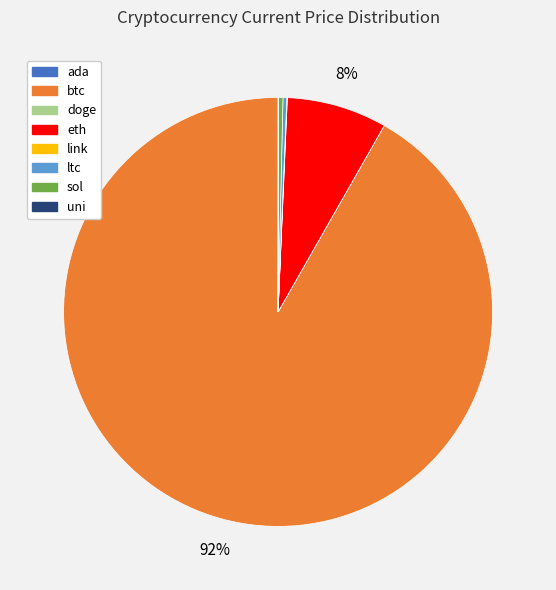

Which slice is the largest?

btc